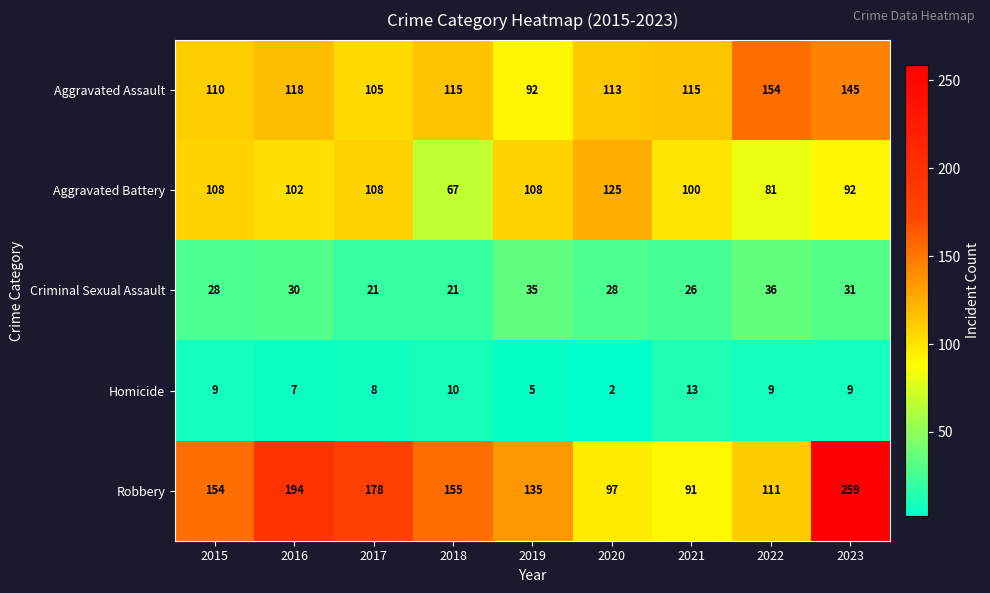

What is the difference between the Aggravated Assault values at 2018 and 2022?

39